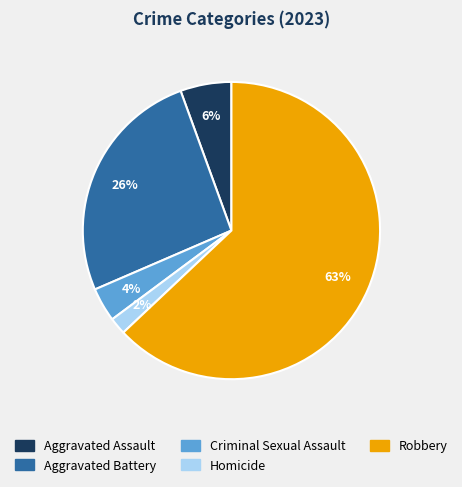

Which category has the biggest portion of the pie?

Robbery